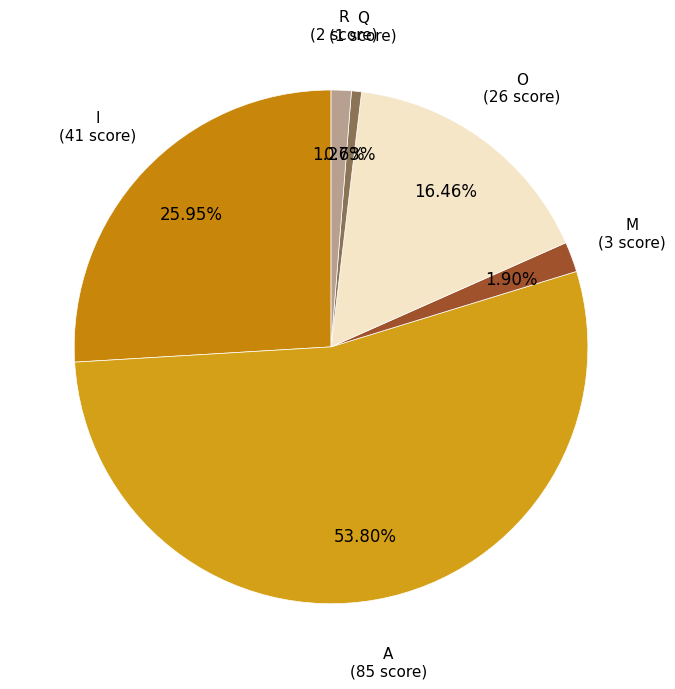

How many slices are in this pie chart?

6